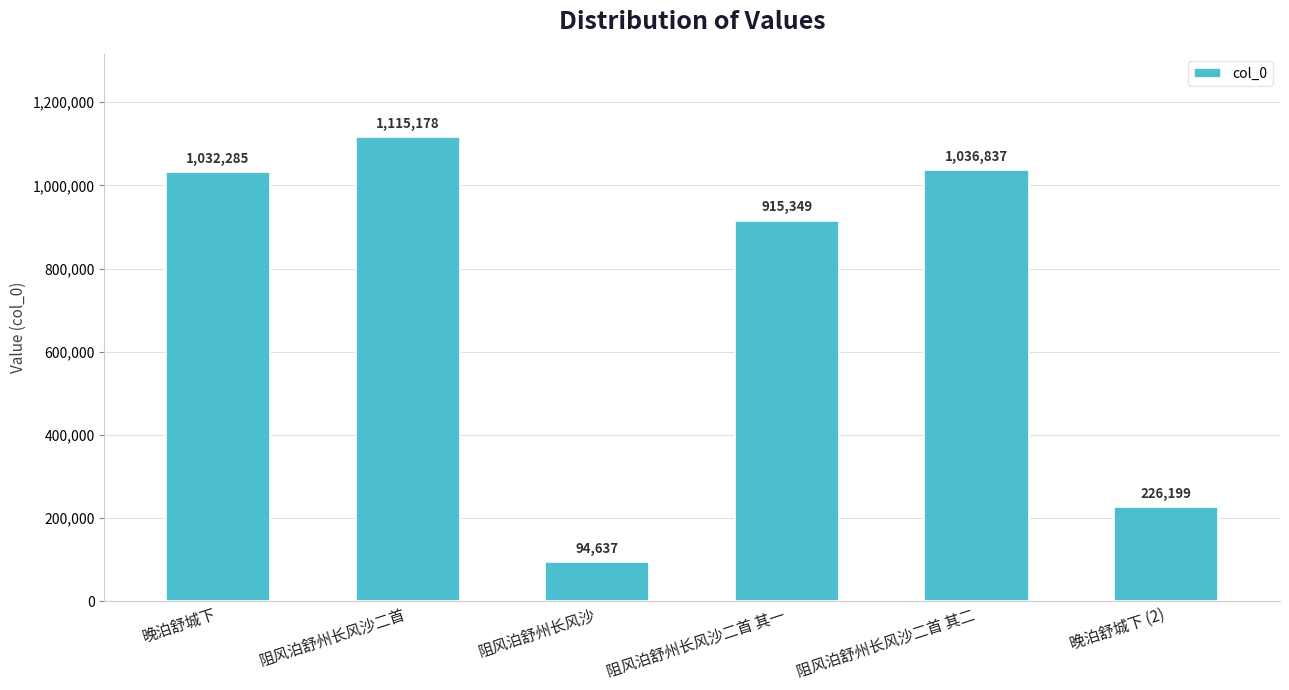

What is the difference between the maximum and minimum values?

1020541